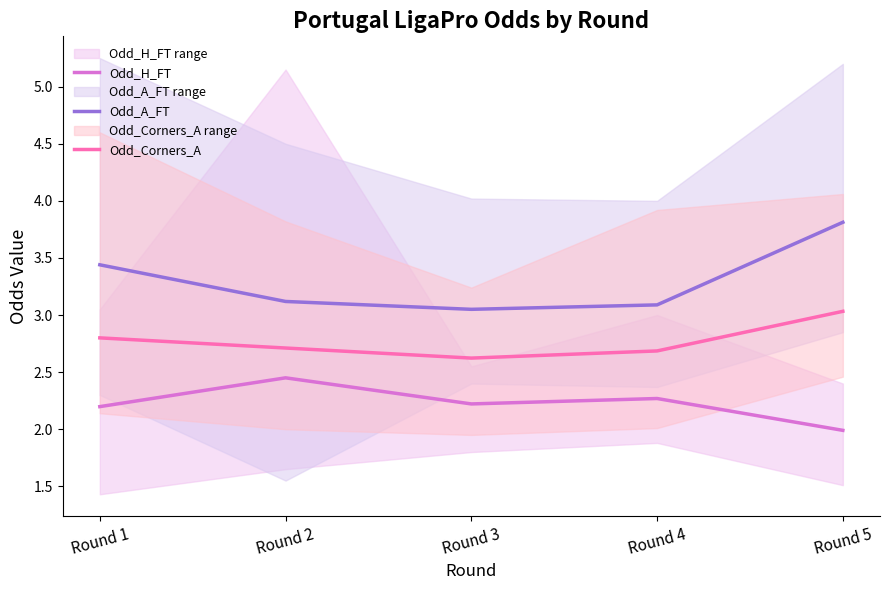

True or false: Odd_H_FT and Odd_A_FT intersect in this chart.

False